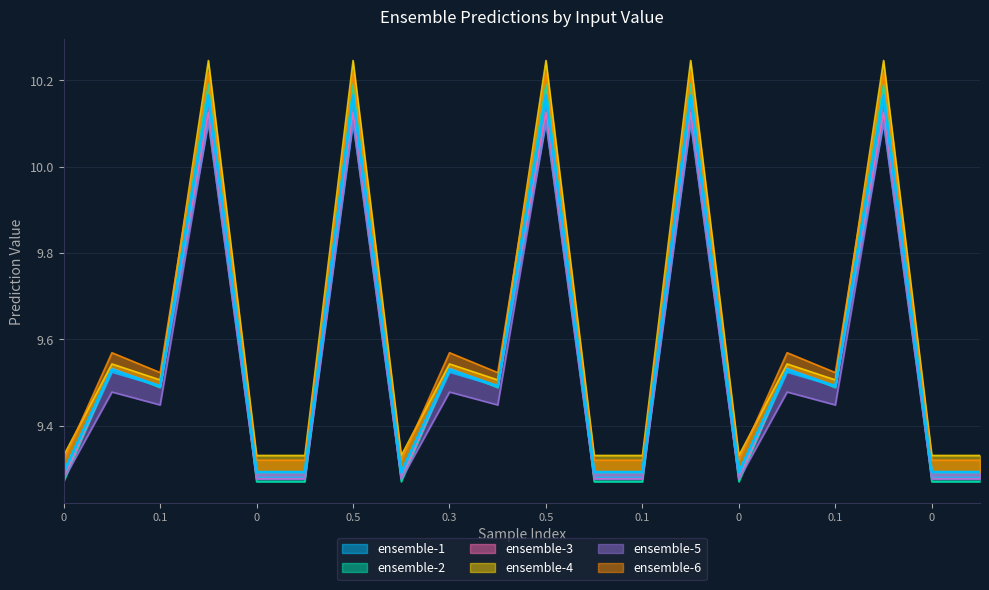

Which series has the largest range (max minus min)?

ensemble-2